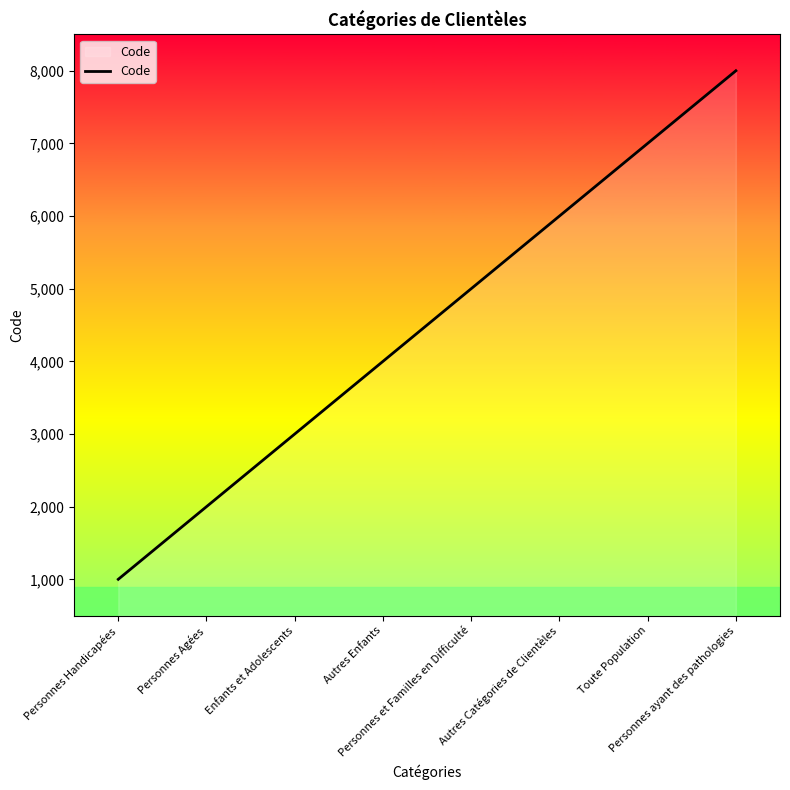

What position from the left is Toute Population?

7